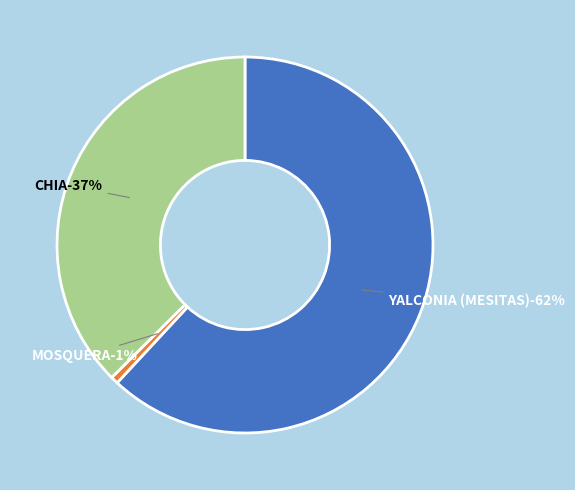

What is the largest slice in the pie chart?

YALCONIA (MESITAS)